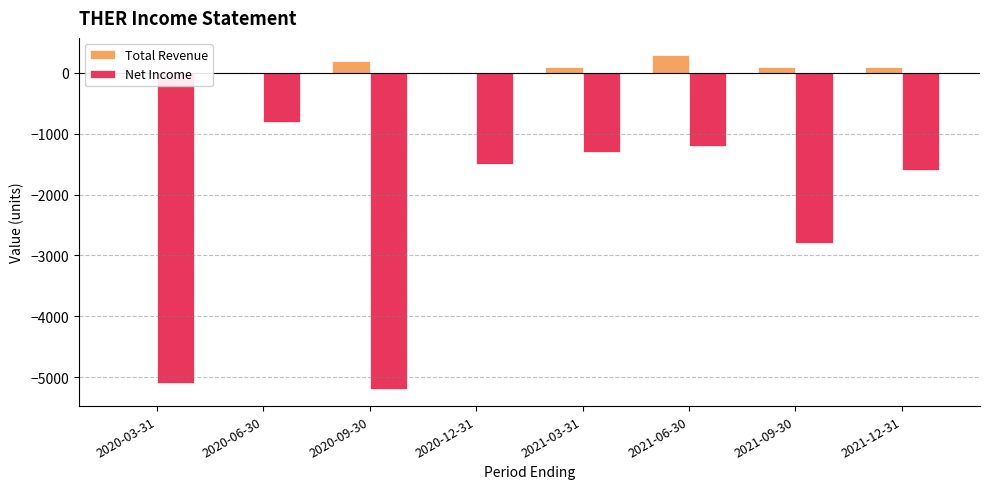

What are all the series names shown in the legend?

Total Revenue, Net Income